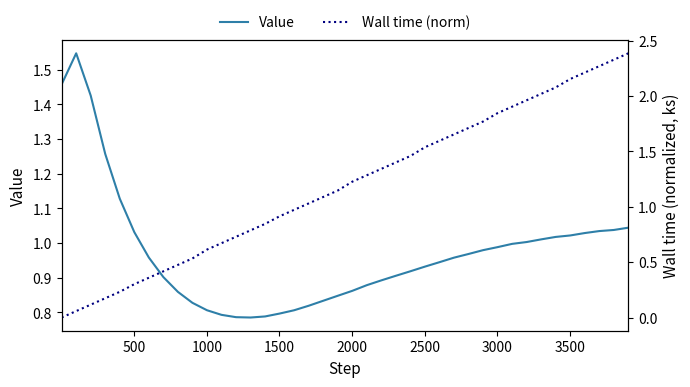

What is the difference between the maximum and minimum values in the Wall time (norm) series?

2.4